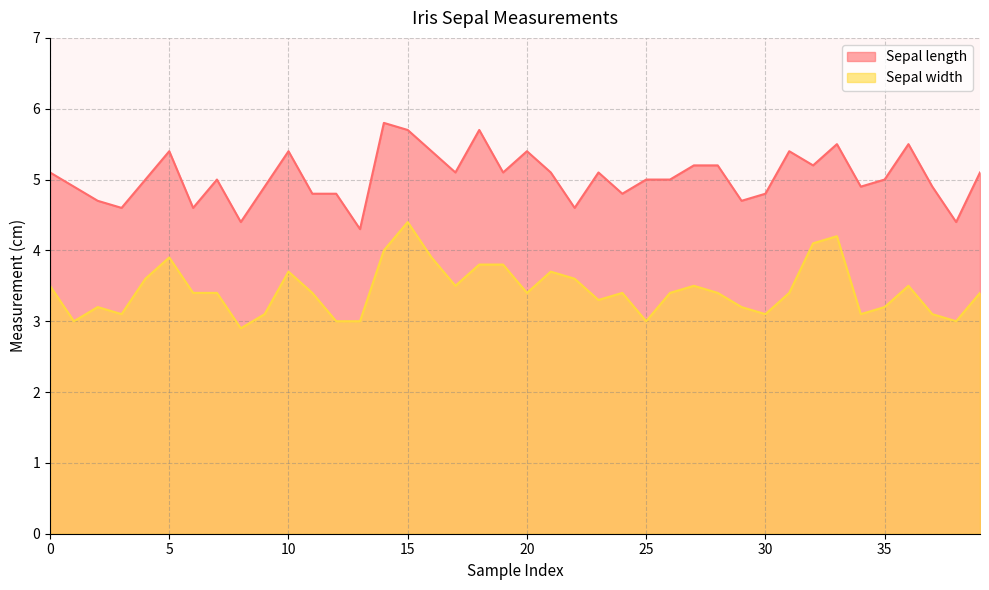

What is the difference between the maximum and minimum values in the Sepal length series?

1.5